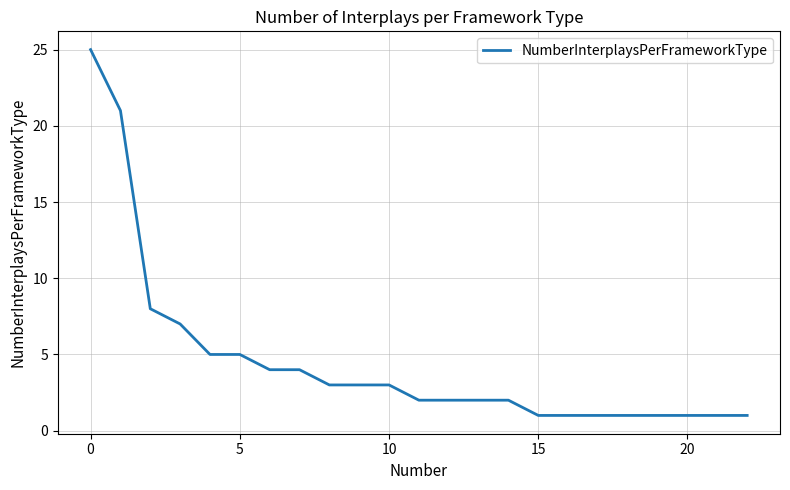

What is the average value?

5